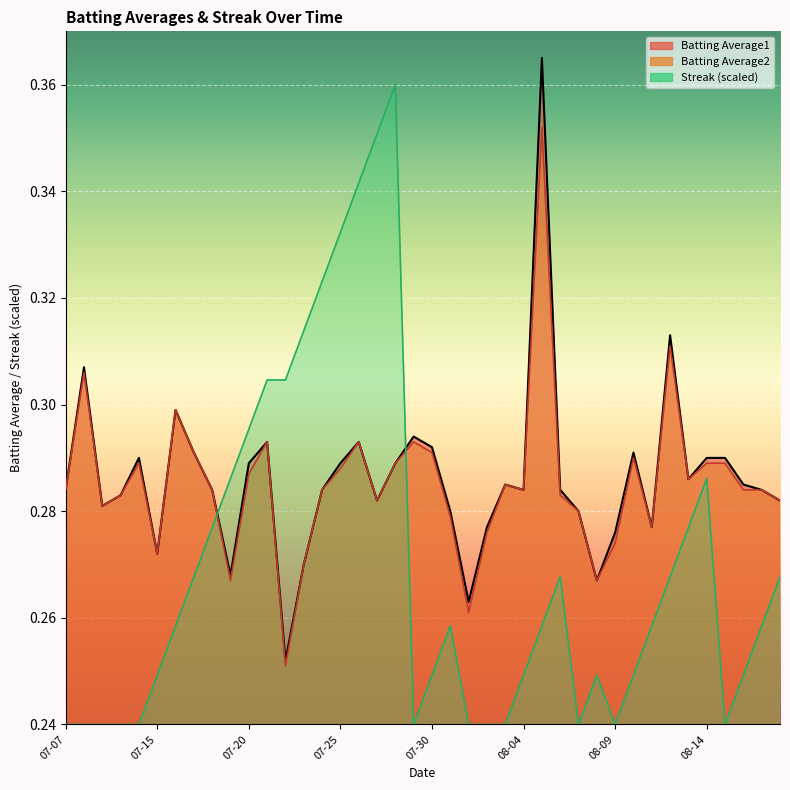

What are all the series names shown in the legend?

Batting Average1, Batting Average2, Streak